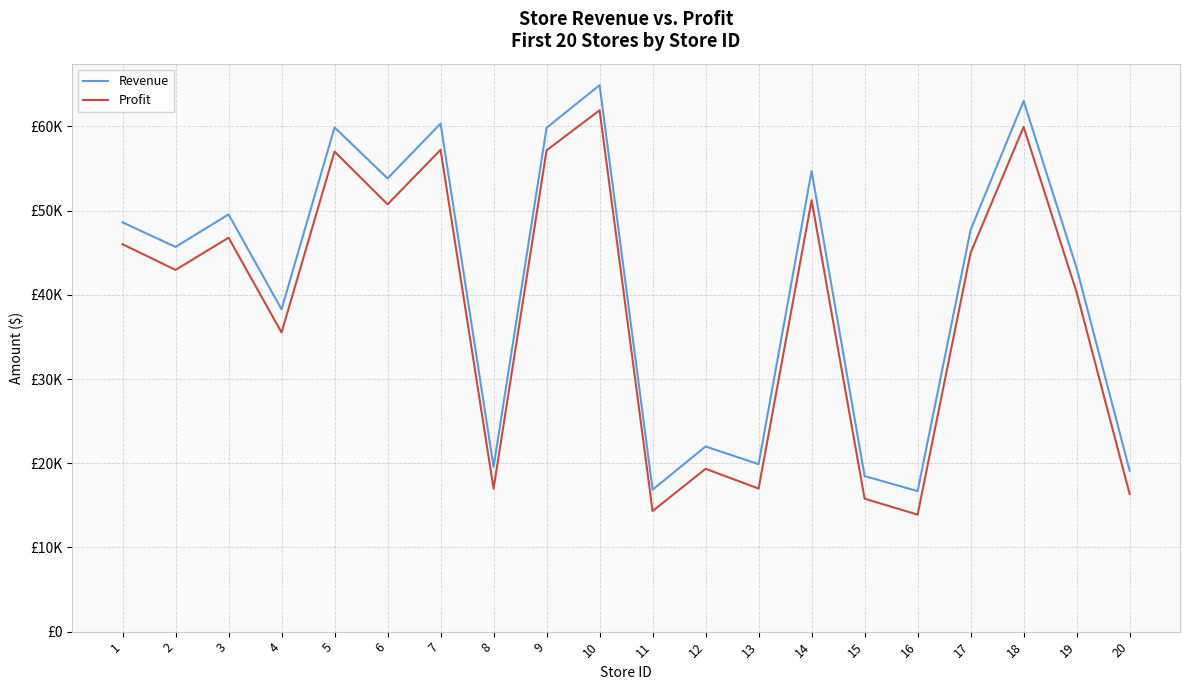

True or false: Profit and Revenue intersect in this chart.

False